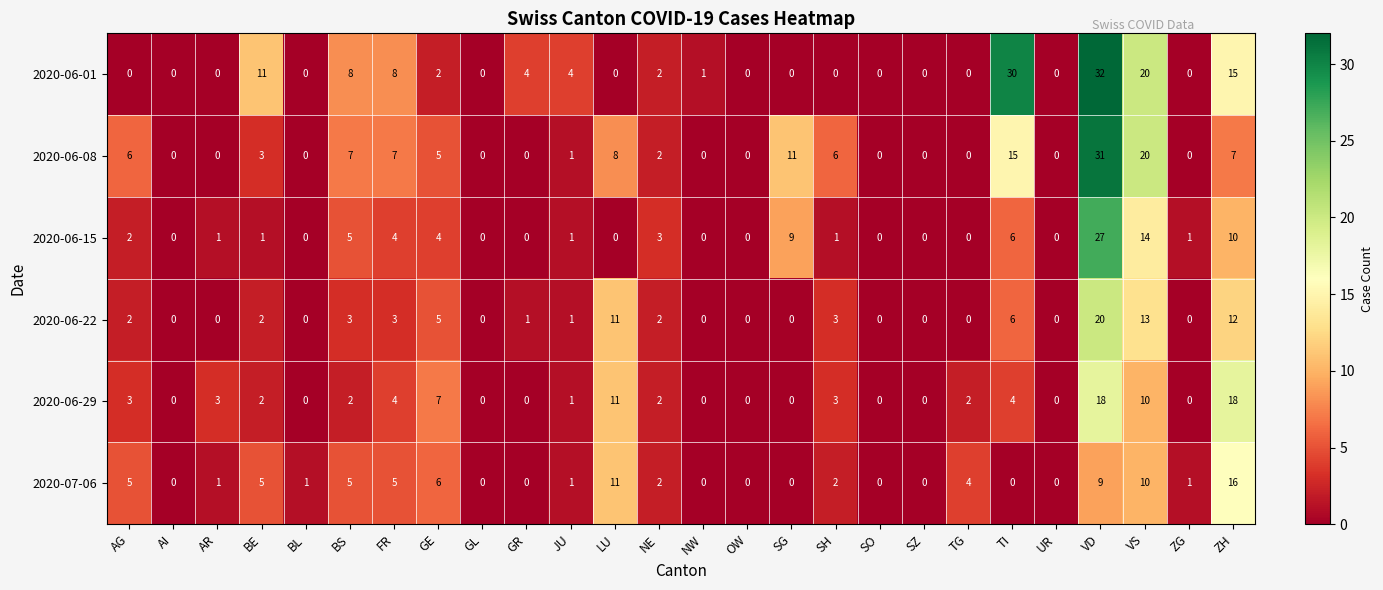

At which label does 2020-06-22 reach its peak?

VD